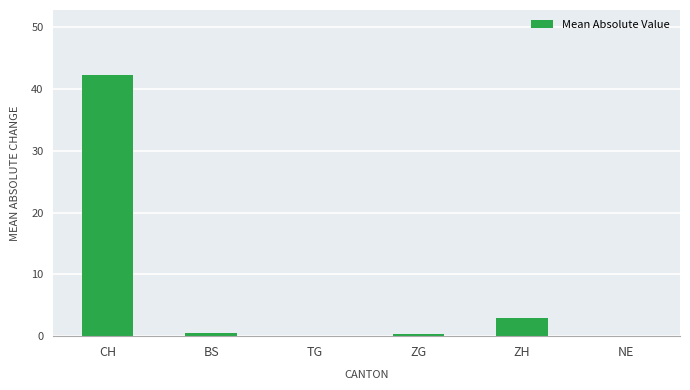

Is it true that the value at CH is 70.6?

False